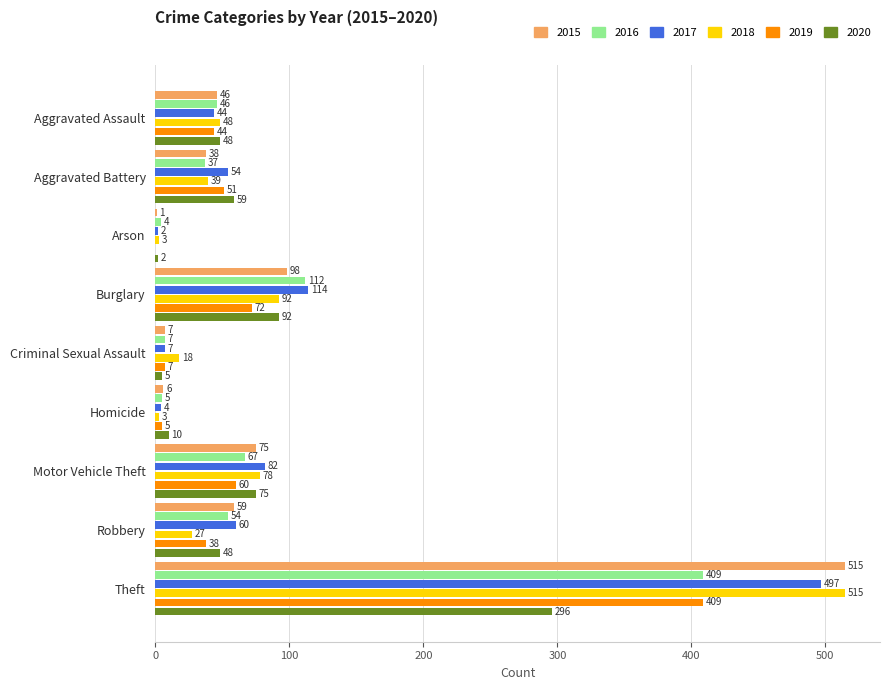

At which label is 2016 closest to 206?

Burglary